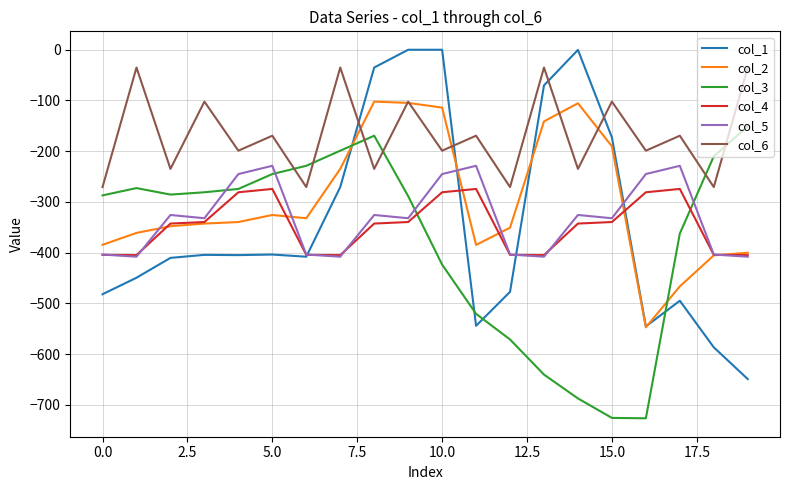

What is the lowest value of the col_1 series?

-649.2